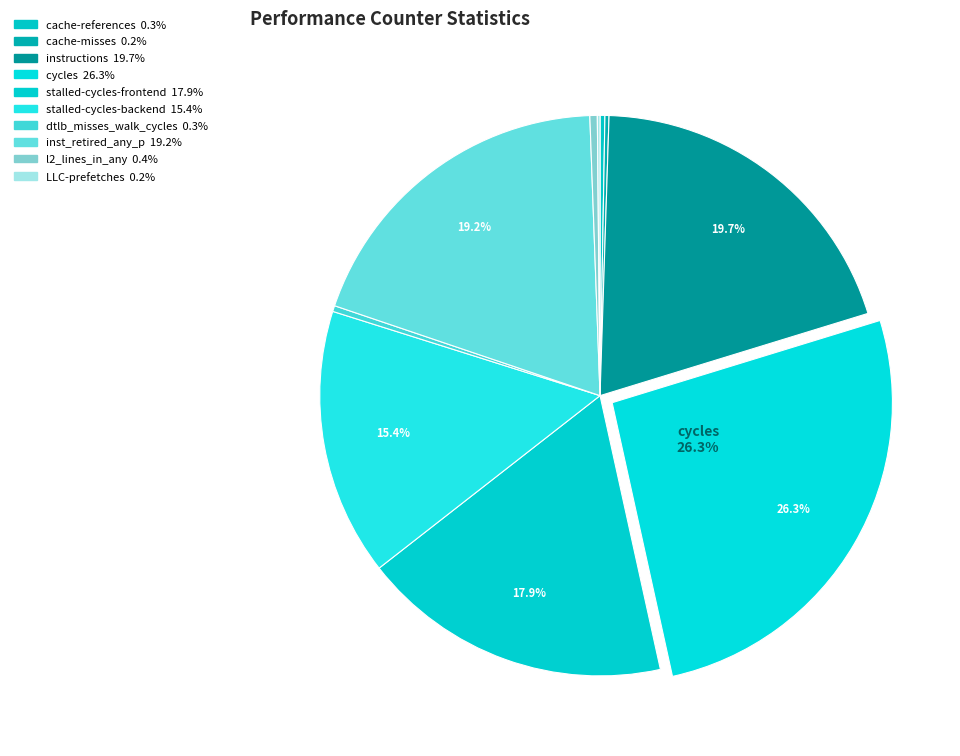

How many segments does this pie chart have?

10